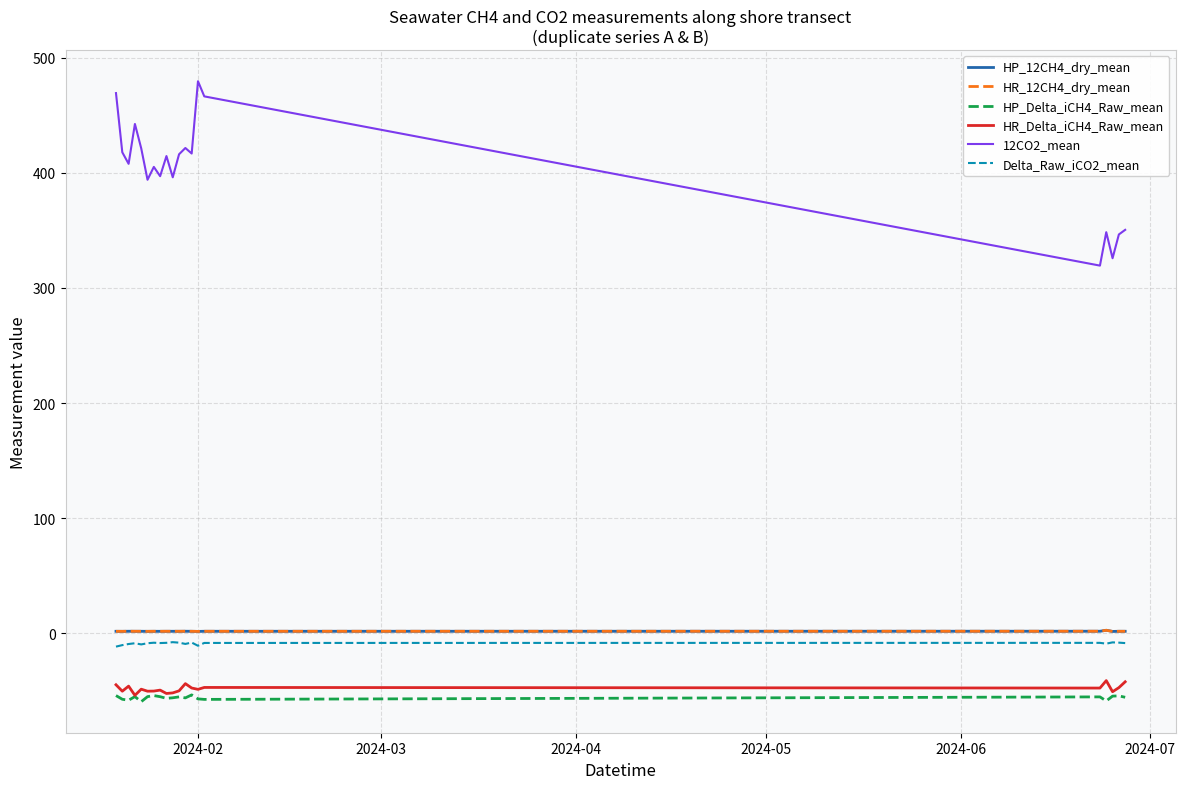

True or false: 12CO2_mean and Delta_Raw_iCO2_mean intersect in this chart.

False